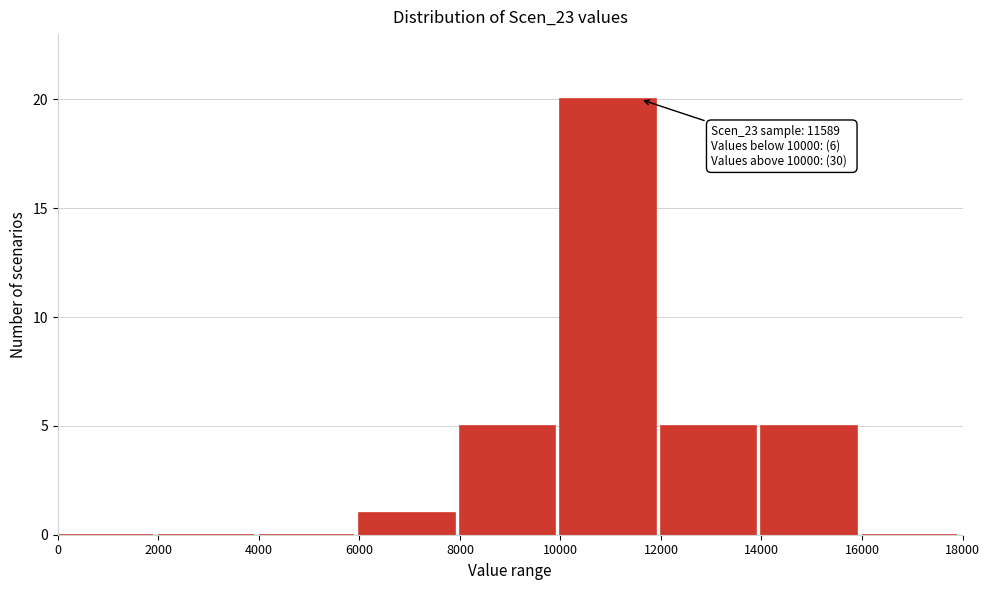

Over which range of the x-axis is the bar tallest?

10000 to 12000